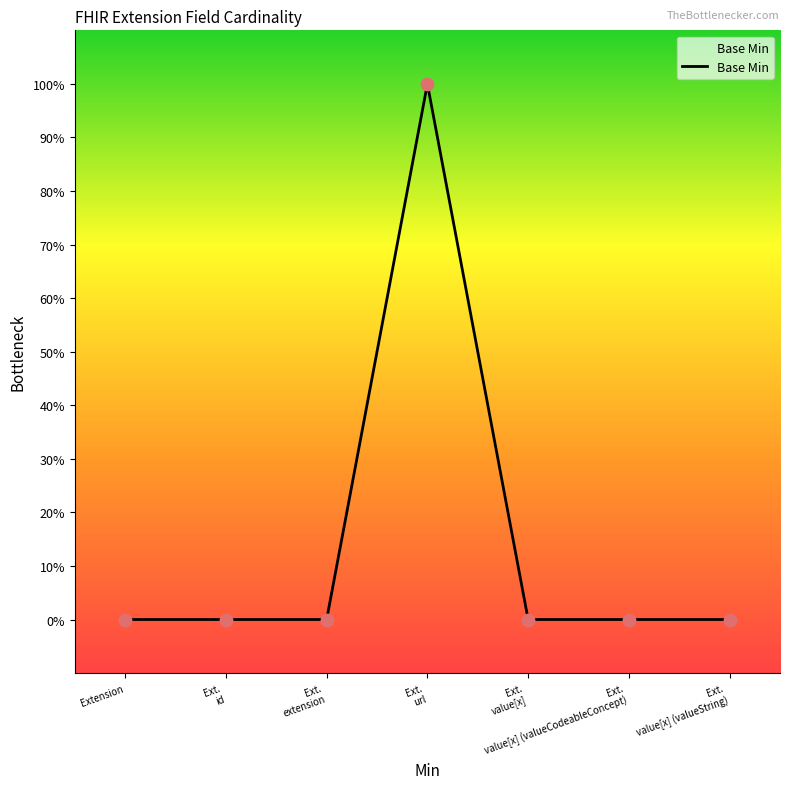

Between Extension and Ext.
value[x] (valueCodeableConcept), which is larger?

Extension